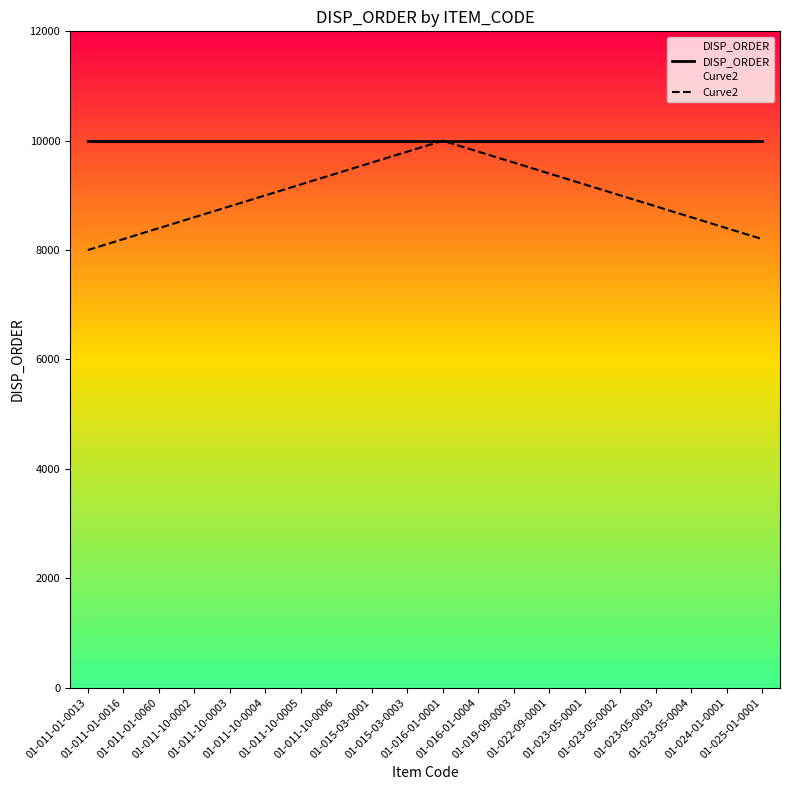

How many data points in Curve2 are less than 9000?

9